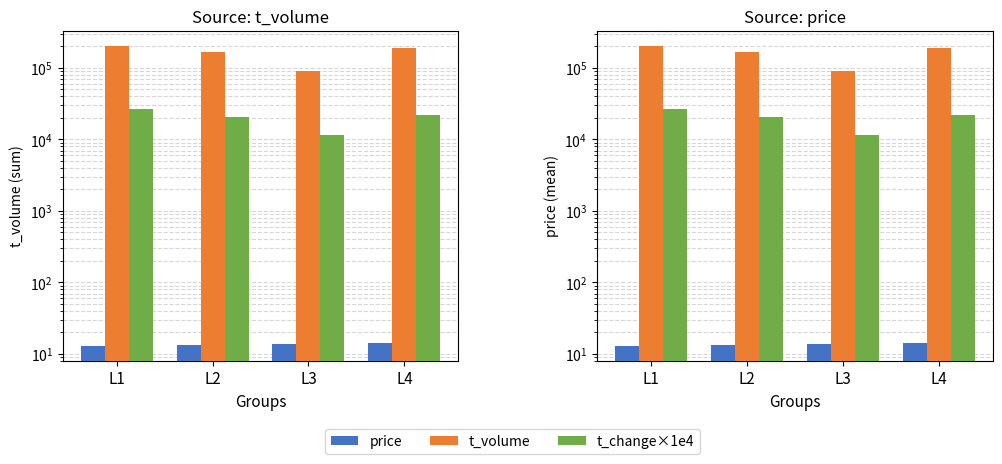

What is the difference between the t_volume values at L2 and L3?

72778.0